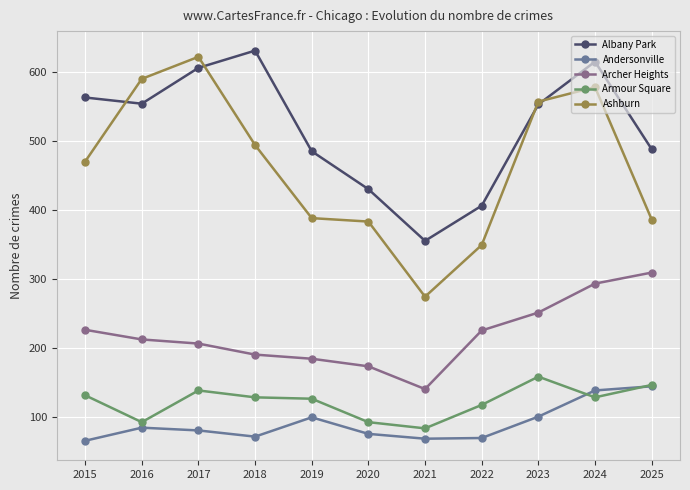

True or false: Archer Heights and Albany Park intersect in this chart.

False